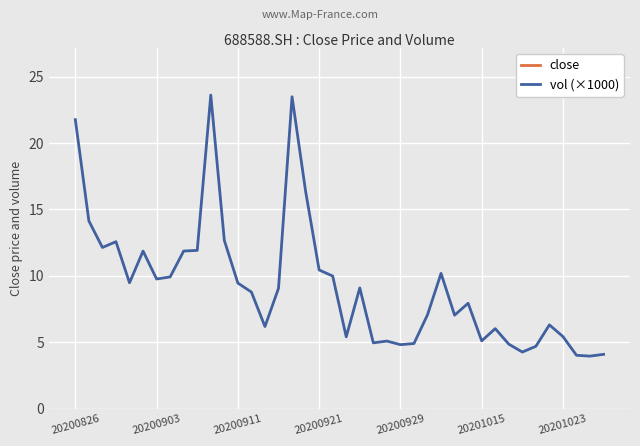

What is the maximum value for vol (×1000)?

23.6